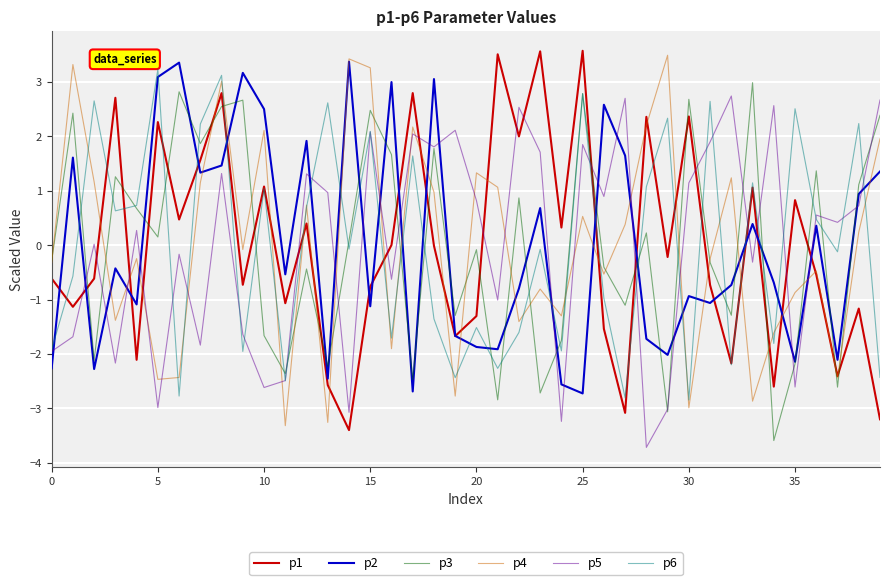

In p1, how many points are higher than both neighbors (excluding endpoints)?

14